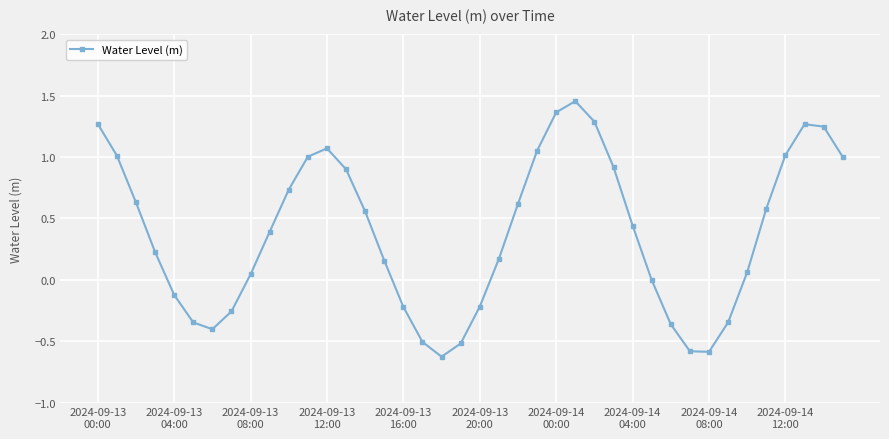

What is the difference between the maximum and minimum values?

2.1